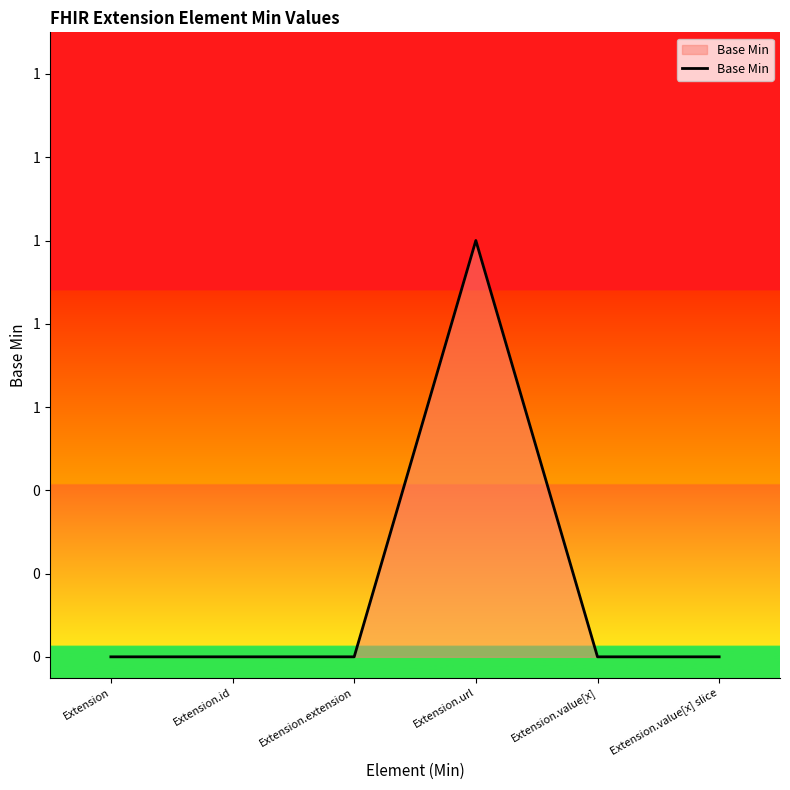

Which category has the highest value across all series?

Extension.url